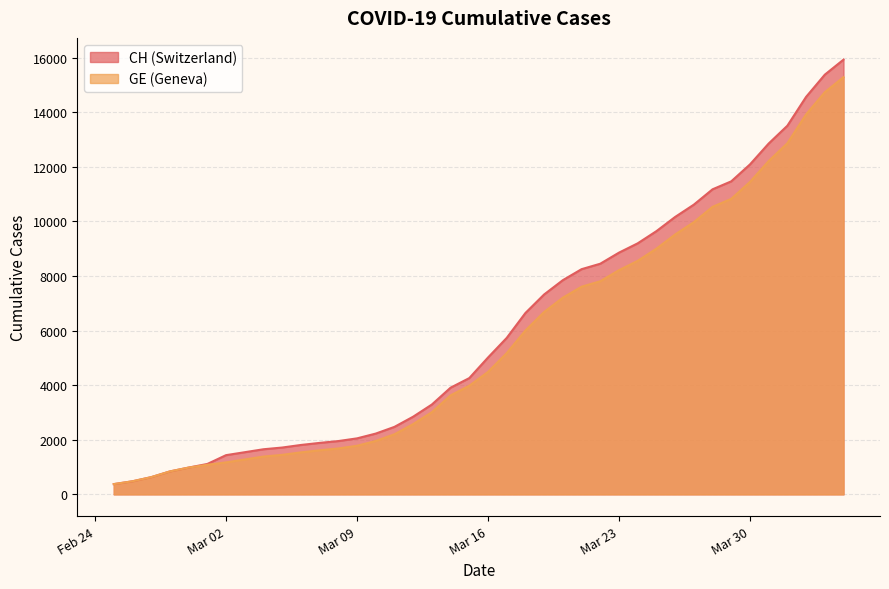

True or false: CH has more than 1 points higher than both neighbors.

False